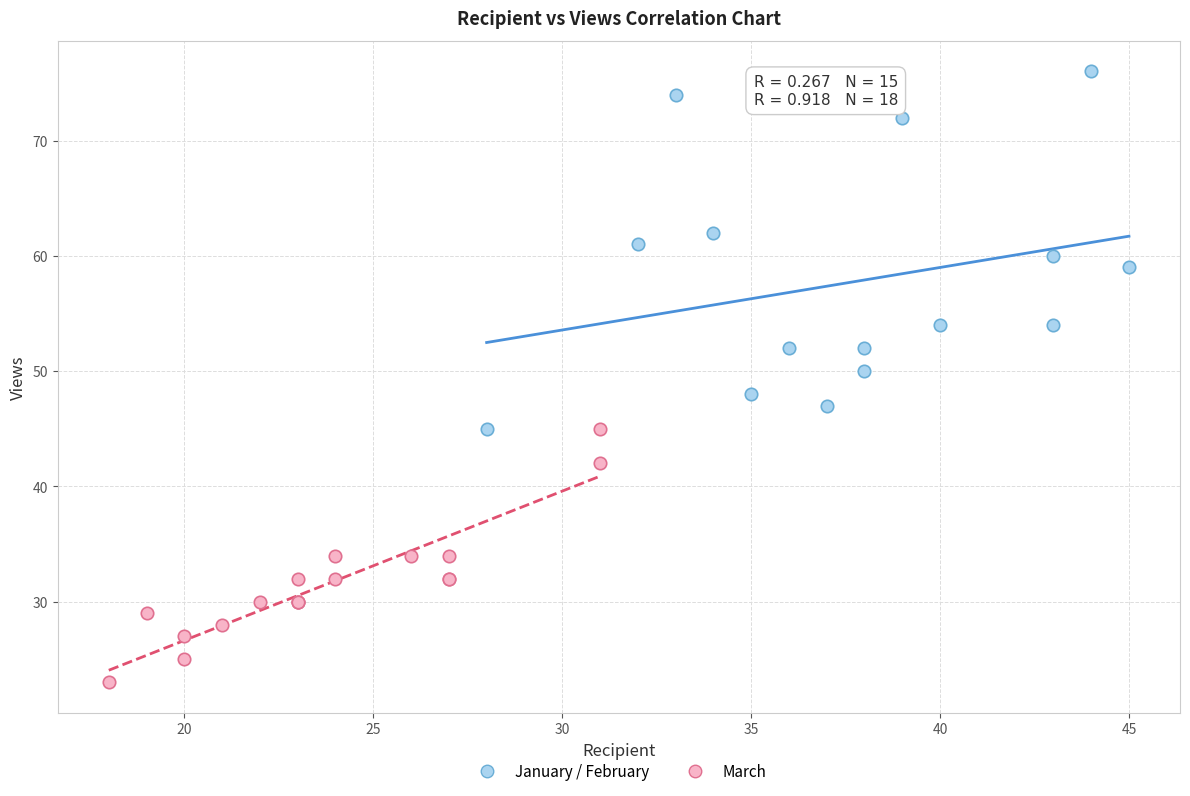

Which series contains the lowest Y value?

March